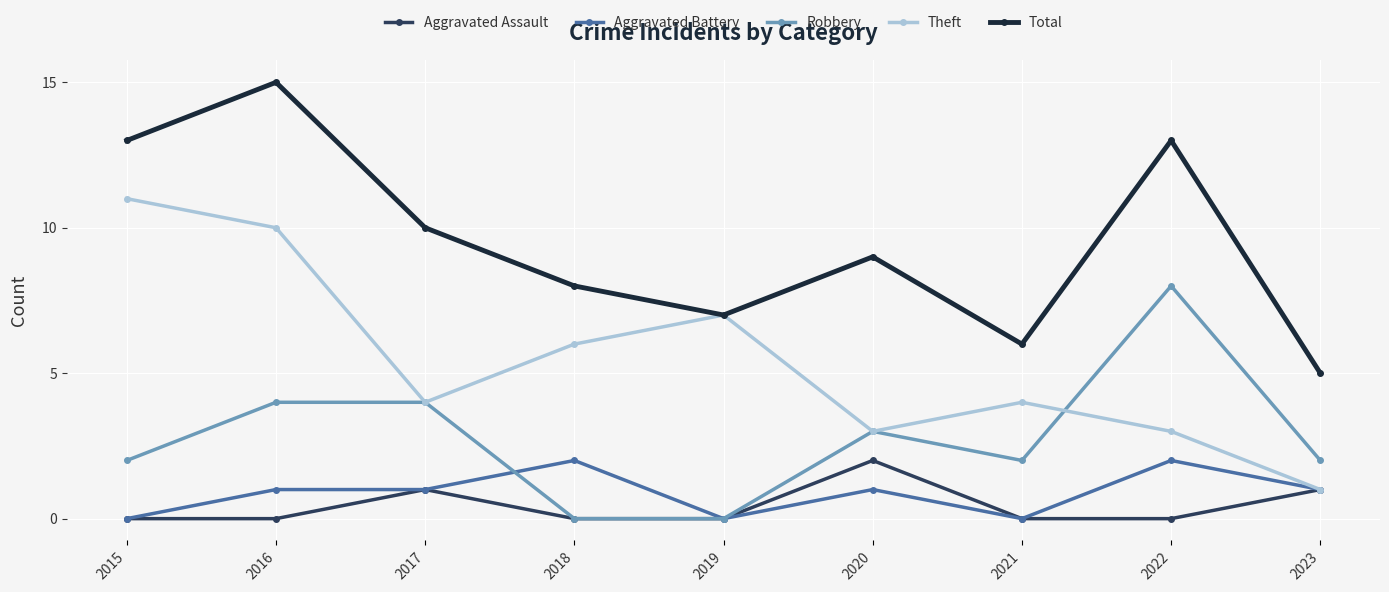

Is it true that Total equals 8 at 2018?

True